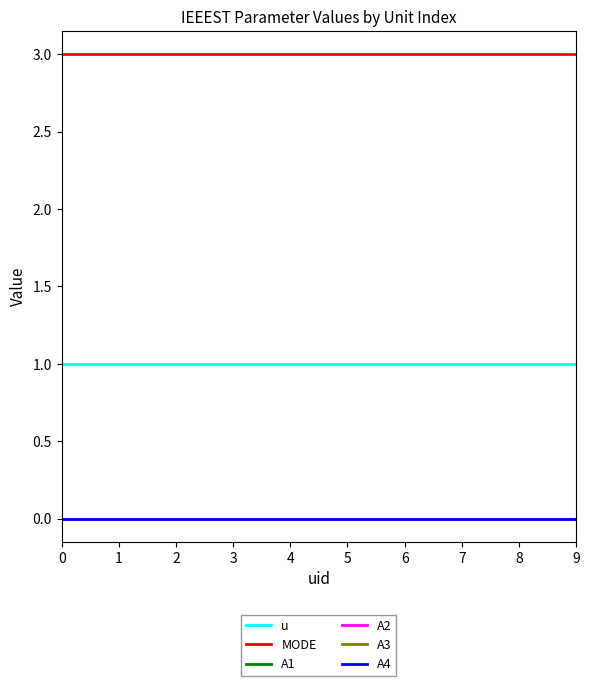

Which series has the widest spread of values?

u